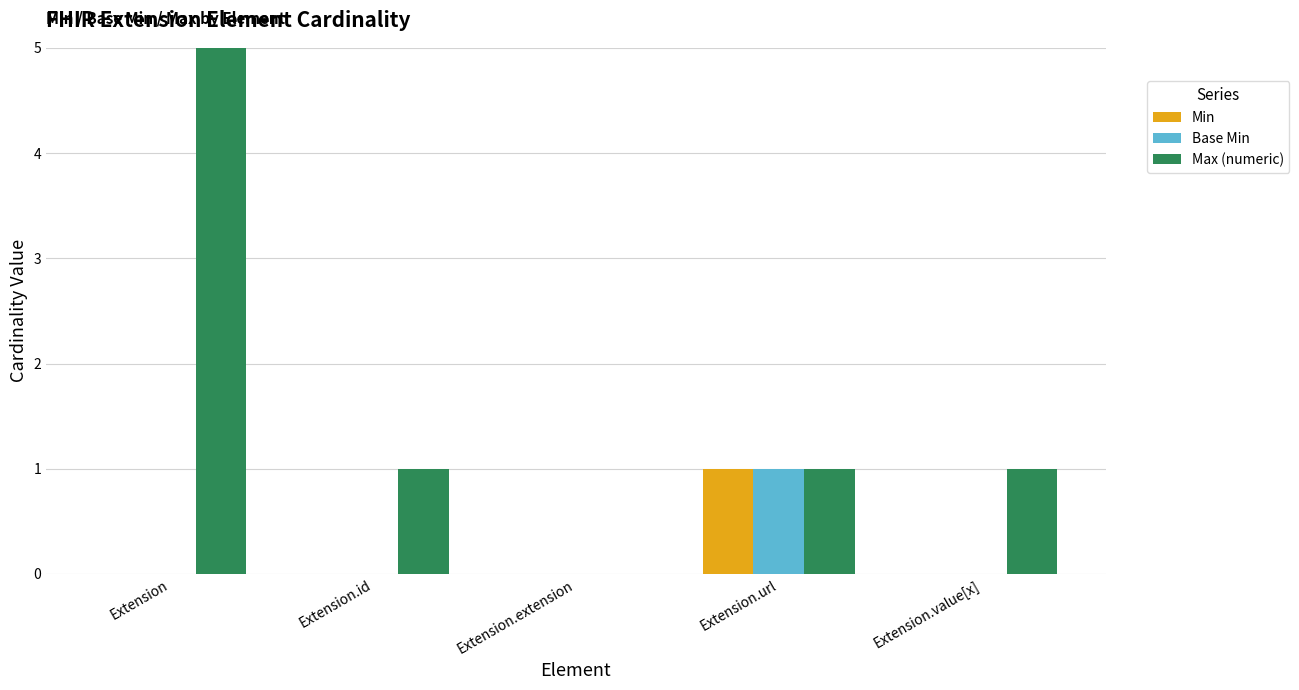

The Min series shows 0 at Extension.extension. True or false?

True